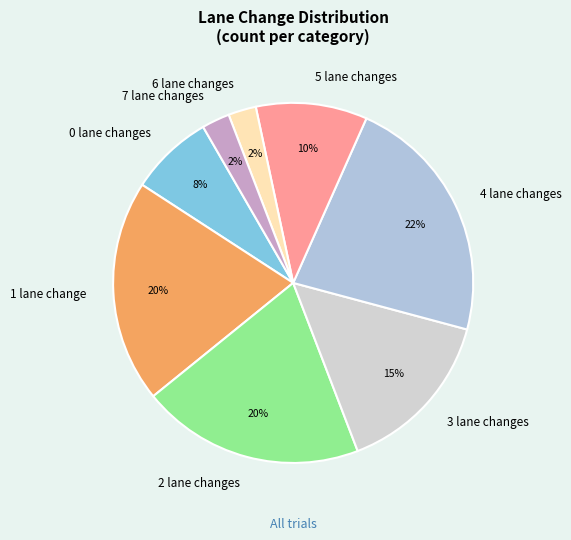

Does 7 lane changes account for over 50% of the chart?

No